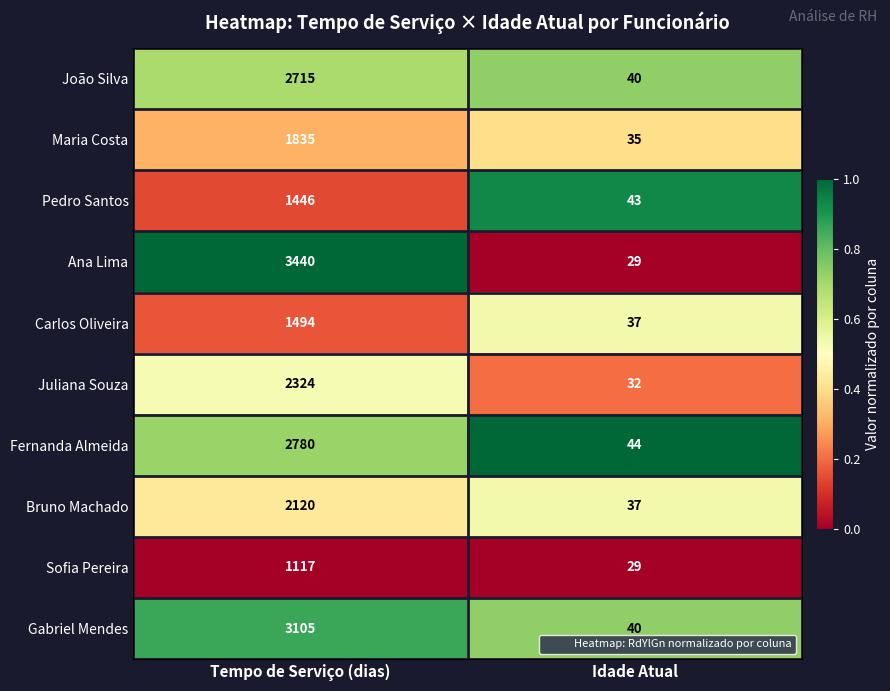

List the series in order of their peak value, highest first.

Ana Lima, Gabriel Mendes, Fernanda Almeida, João Silva, Juliana Souza, Bruno Machado, Maria Costa, Carlos Oliveira, Pedro Santos, Sofia Pereira